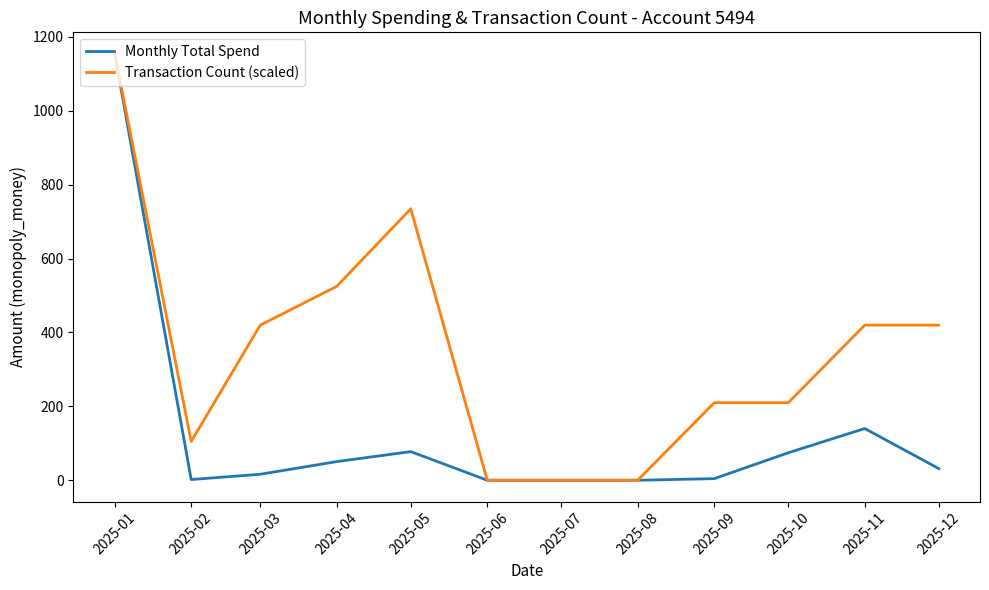

At 2025-12, list the series in order from smallest to largest.

Monthly Total Spend, Transaction Count (scaled)